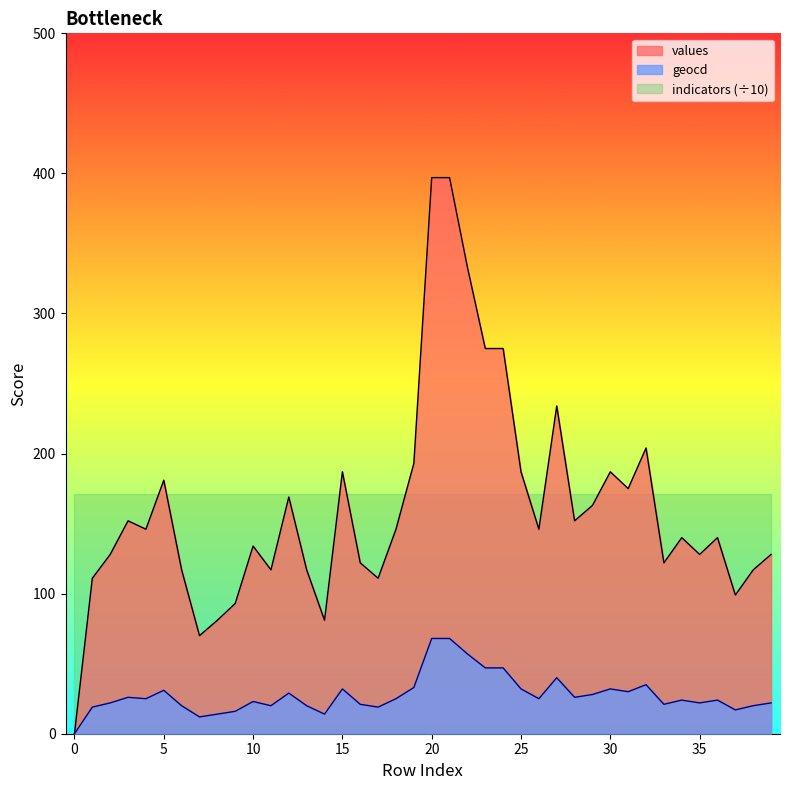

True or false: values and geocd intersect in this chart.

False